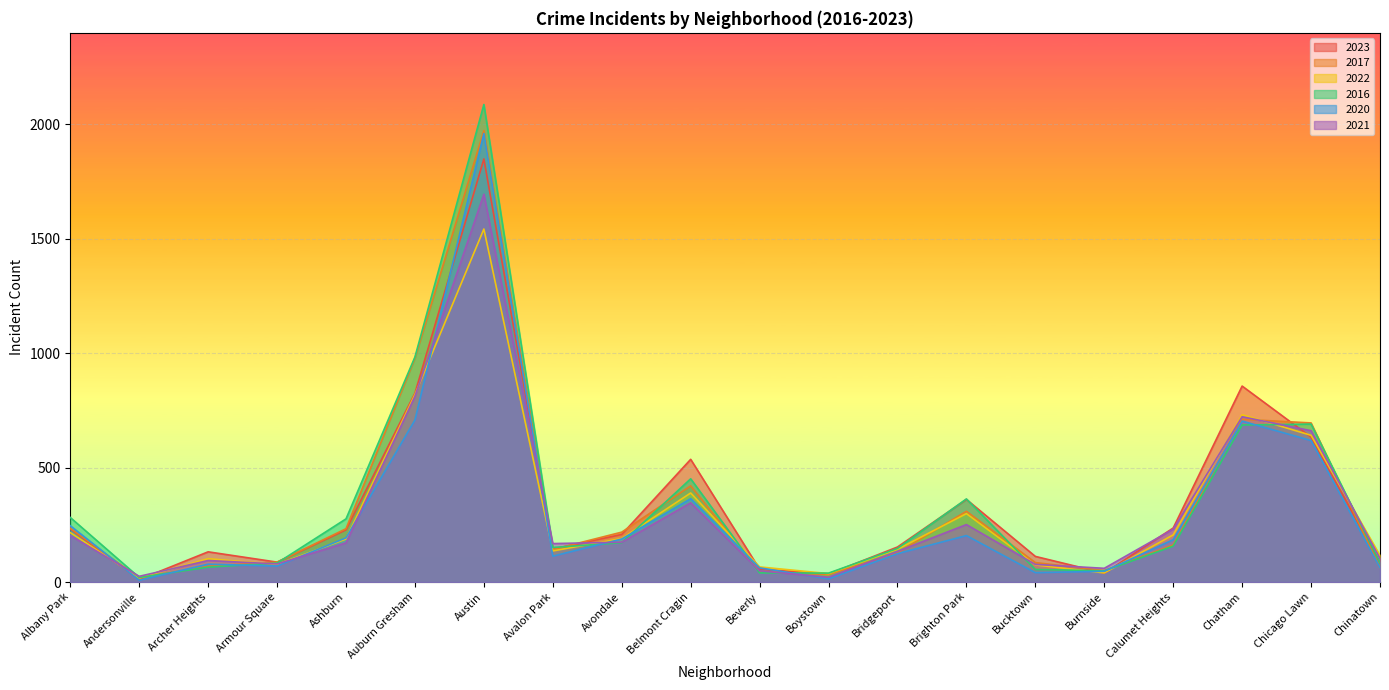

What is the value of the 2017 point at the 10th from the left?

420